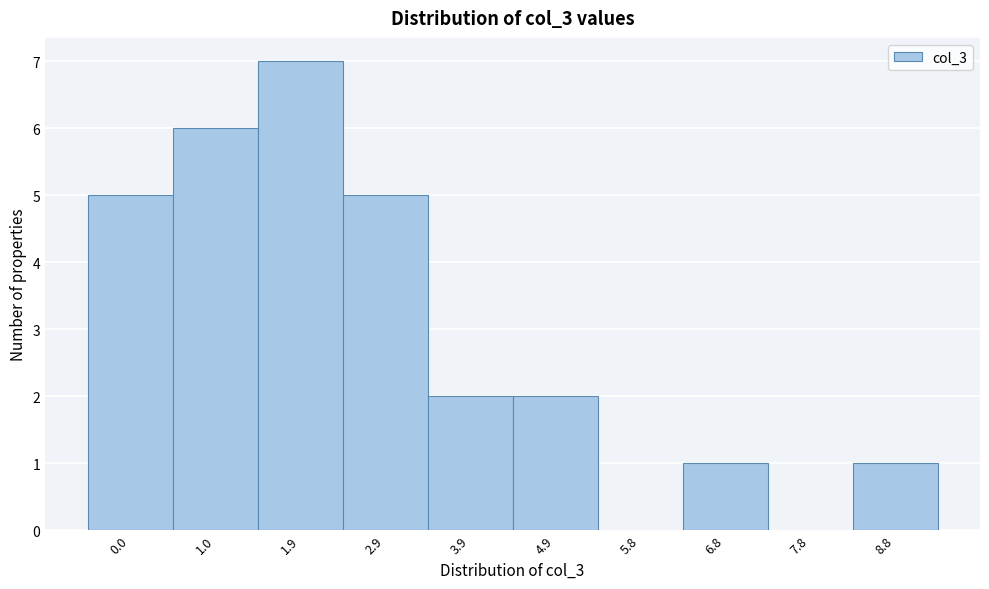

Reading left to right, list all the values displayed in this chart.

0.0=5	1.0=6	1.9=7	2.9=5	3.9=2	4.9=2	5.8=0	6.8=1	7.8=0	8.8=1